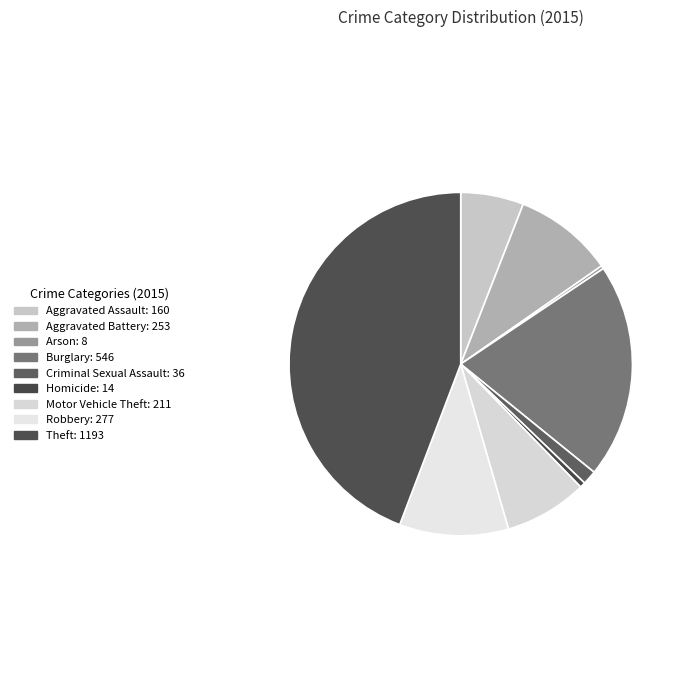

Count the number of slices in the pie.

9